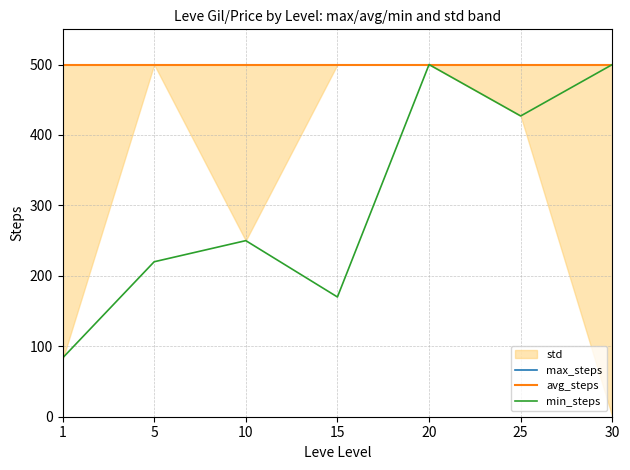

Reading right to left, list all the values displayed in this chart.

max_steps: 30=500.0	25=500.0	20=500.0	15=500.0	10=500.0	5=500.0	1=500.0
avg_steps: 30=500.0	25=500.0	20=500.0	15=500.0	10=500.0	5=500.0	1=500.0
min_steps: 30=500.0	25=427.0	20=500.0	15=170.0	10=250.0	5=220.0	1=83.3